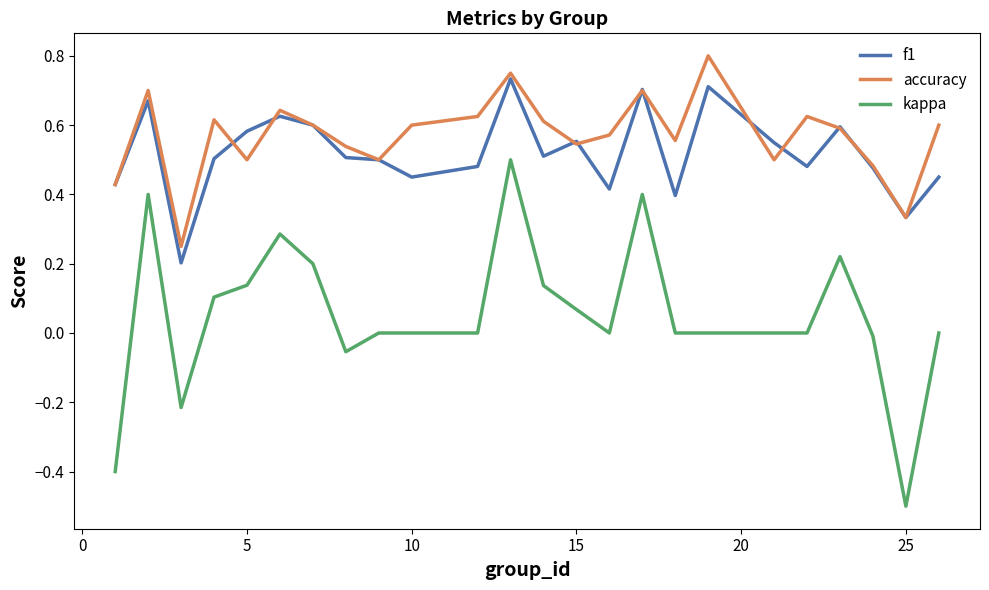

True or false: f1 and accuracy intersect in this chart.

True